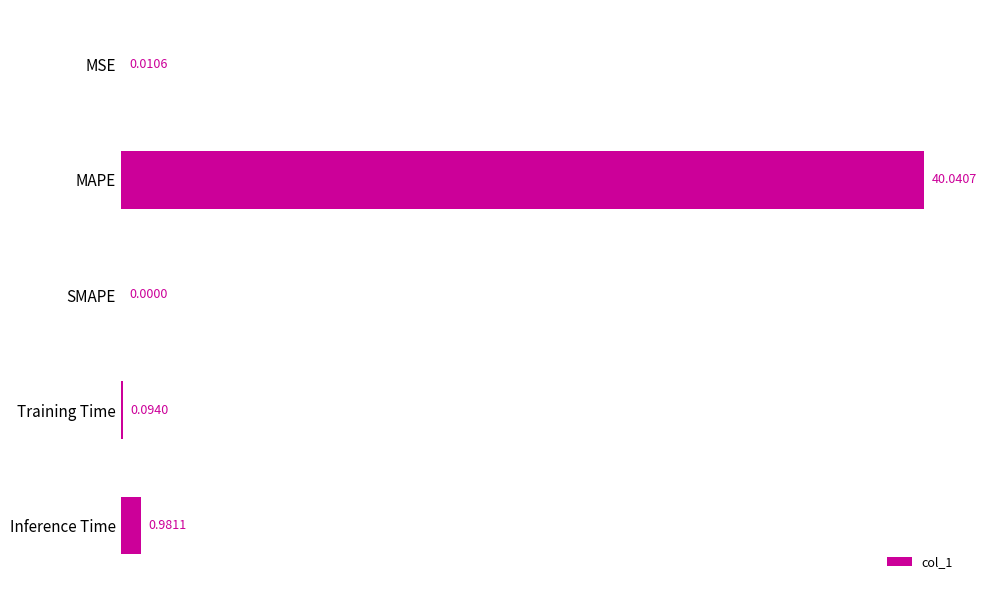

Which has a higher value, SMAPE or Training Time?

Training Time